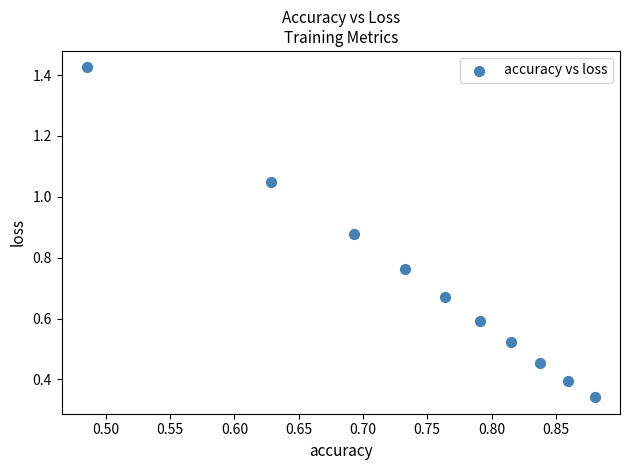

What is the range of X values (max minus min)?

0.4